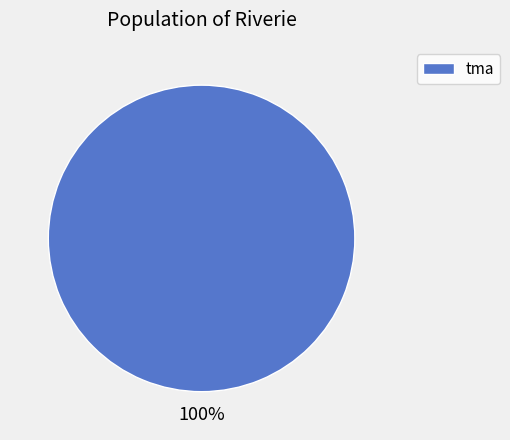

To the nearest percent, what percentage of the pie is tma?

100%